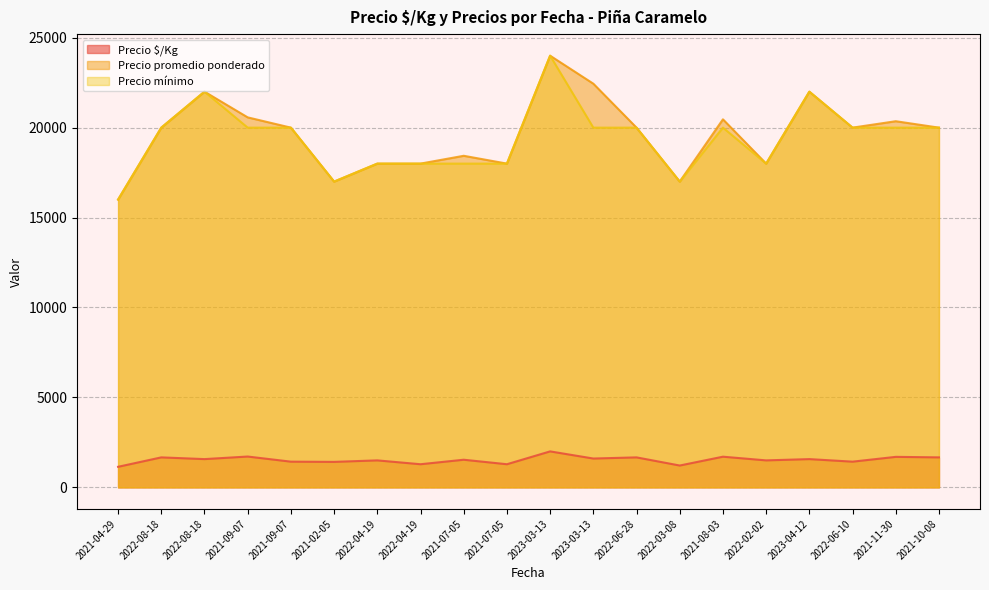

True or false: Precio mínimo has a value of 22246 at 2022-03-08.

False